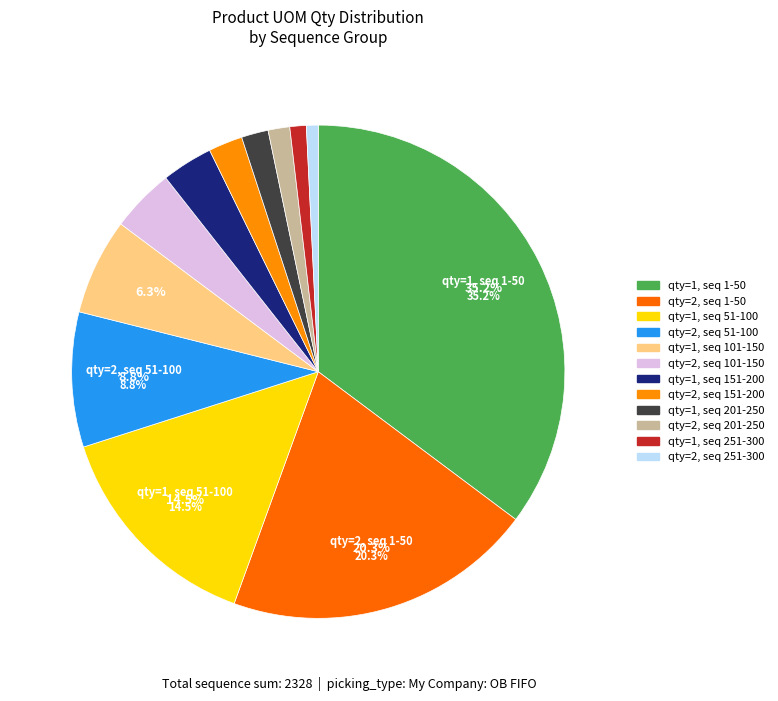

Does any single category account for the majority?

No